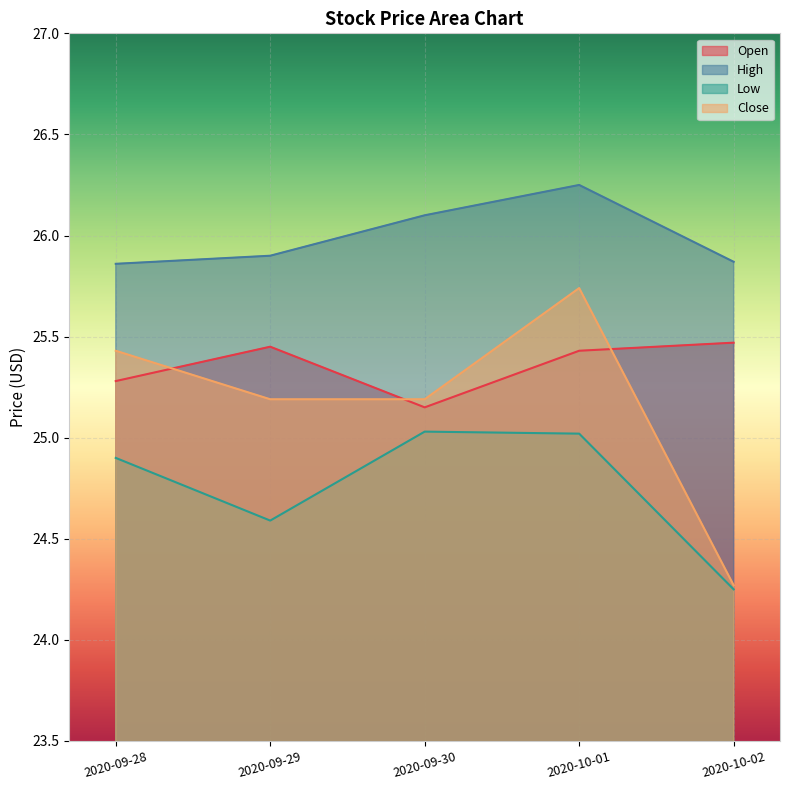

Which category has the lowest value in the Open series?

2020-09-30